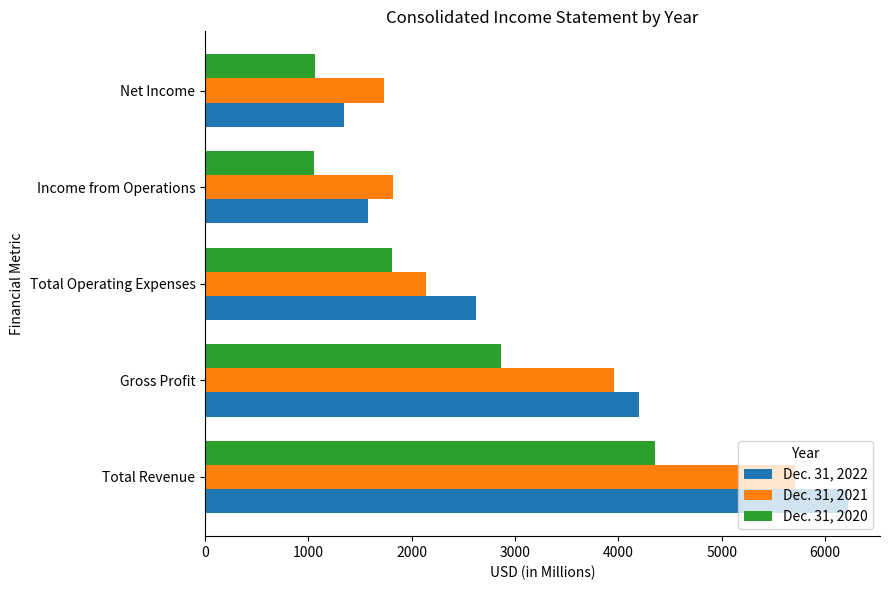

At which category is the sum across all series the highest?

Total Revenue